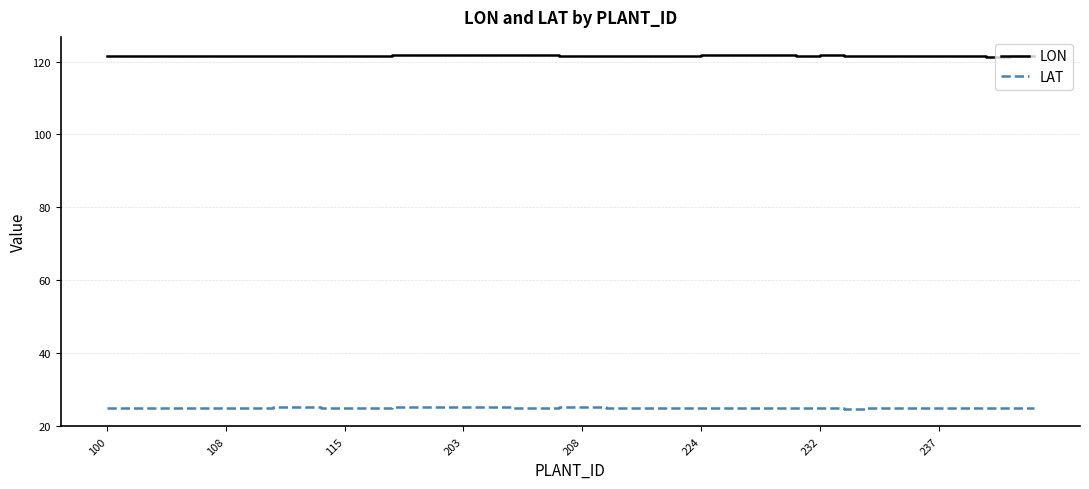

True or false: LAT and LON cross at least once.

False